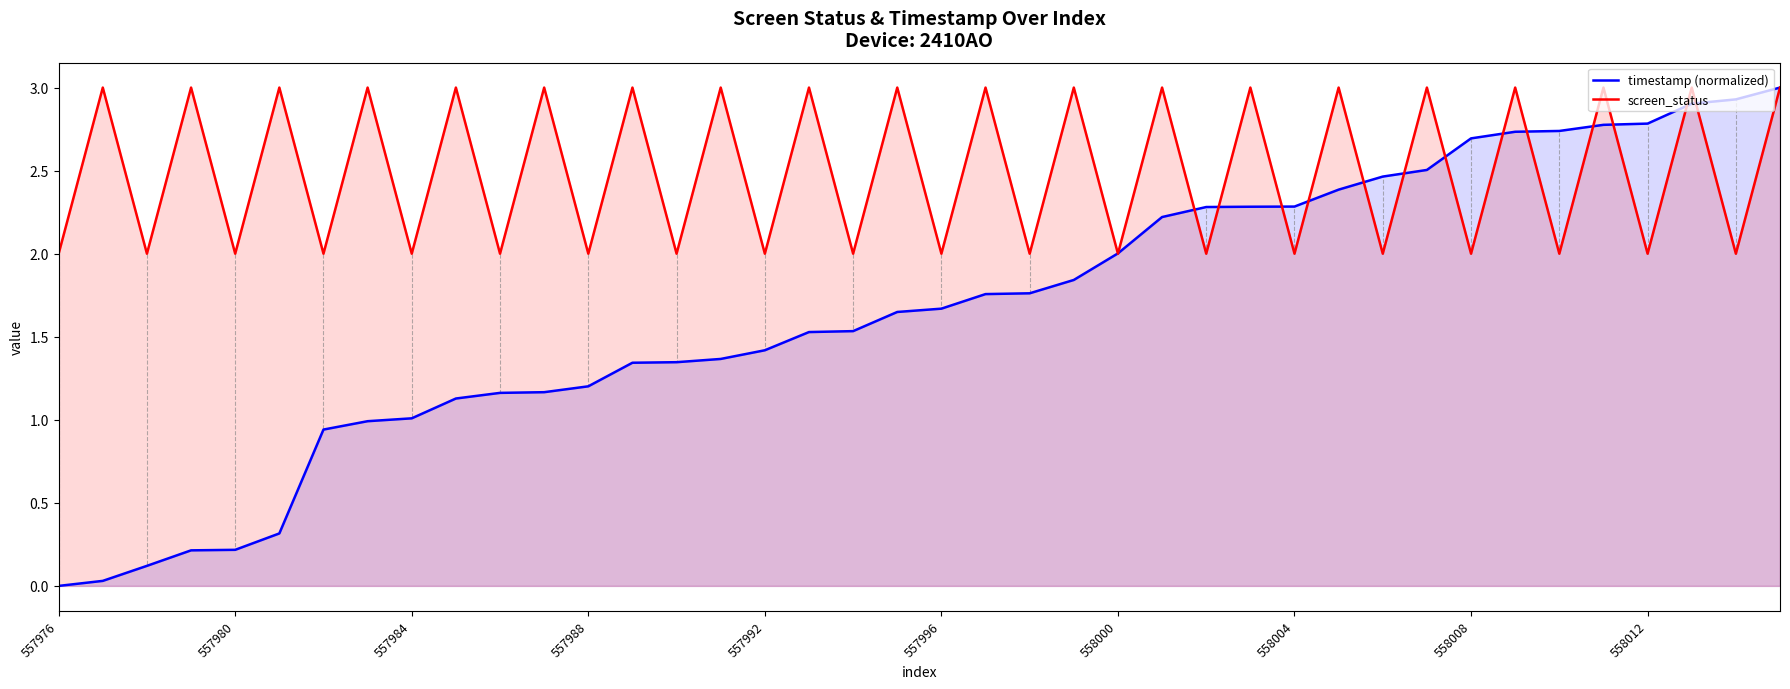

Between 27 and 37, which series saw the biggest shift?

timestamp (normalized)